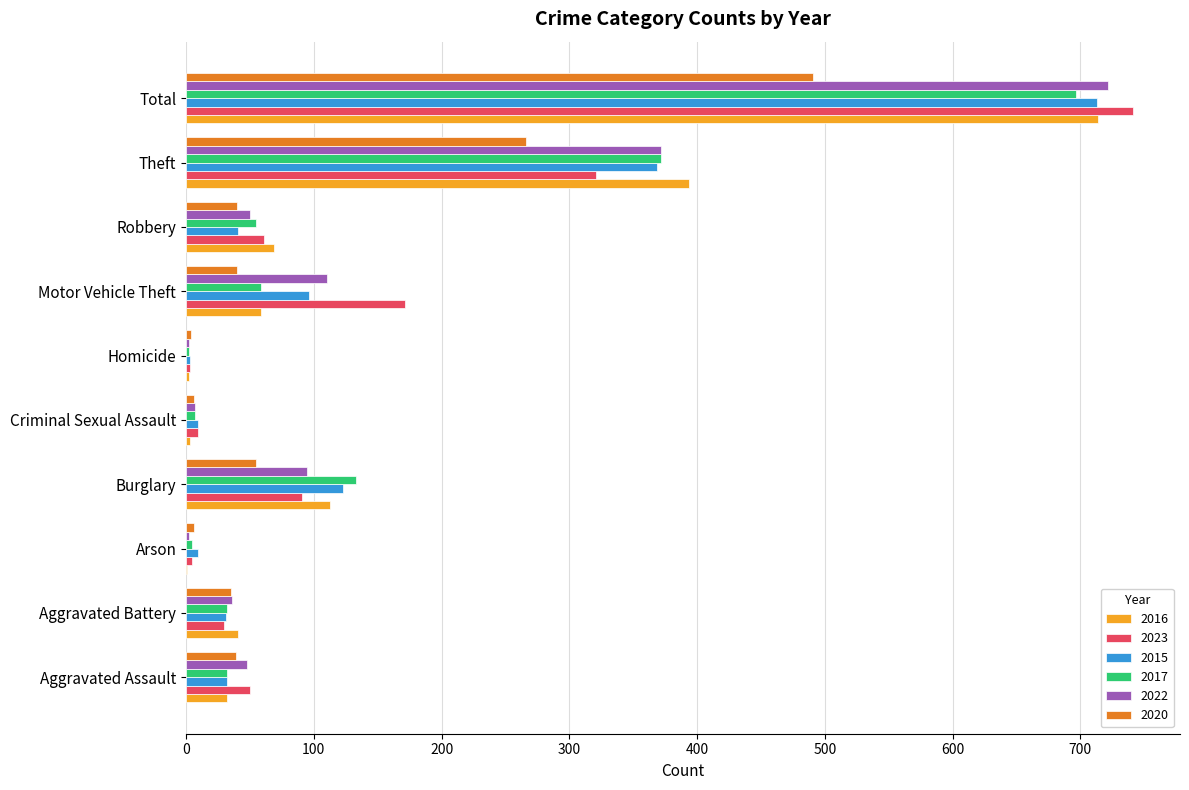

Is it true that 2017 equals 907 at Total?

False